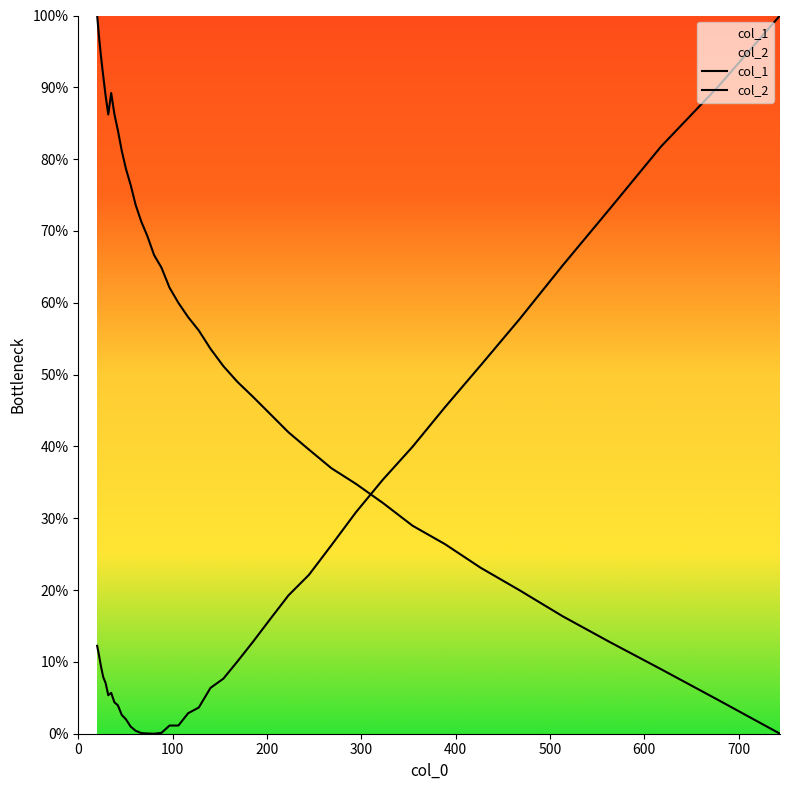

What is the difference between the second highest and minimum values in the col_1 series?

97.1